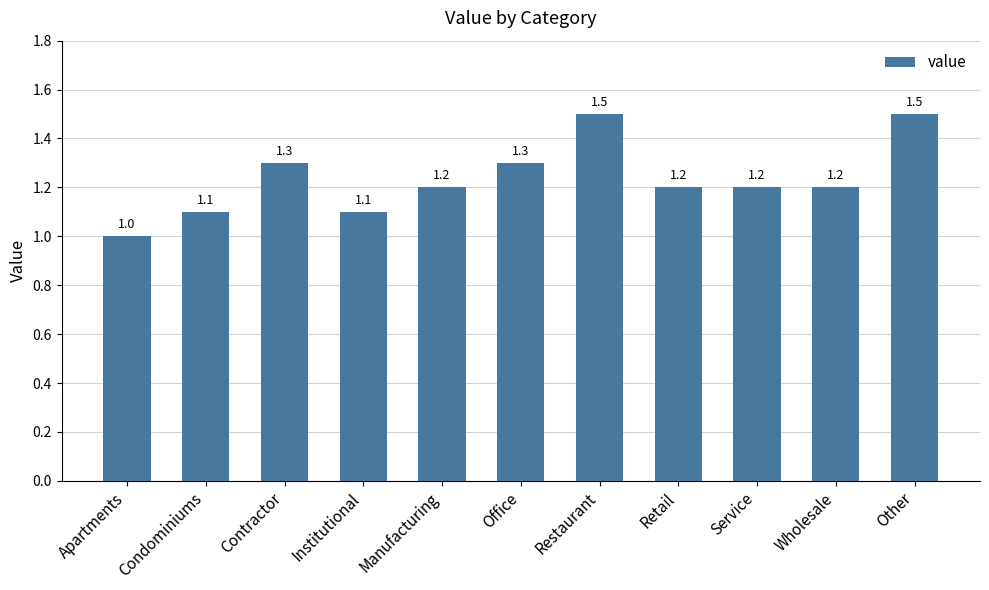

What is the sum of the values at Manufacturing and Retail?

2.4